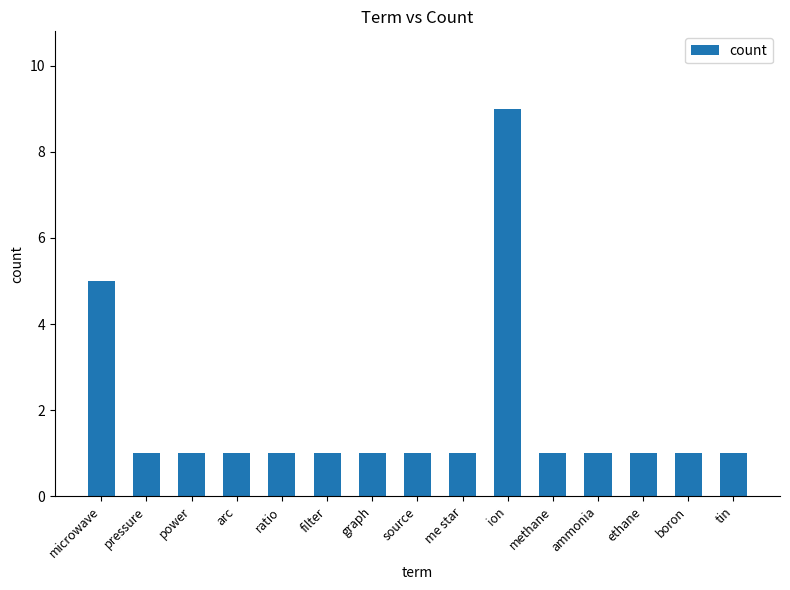

What is the label of the 7th bar from the left?

graph